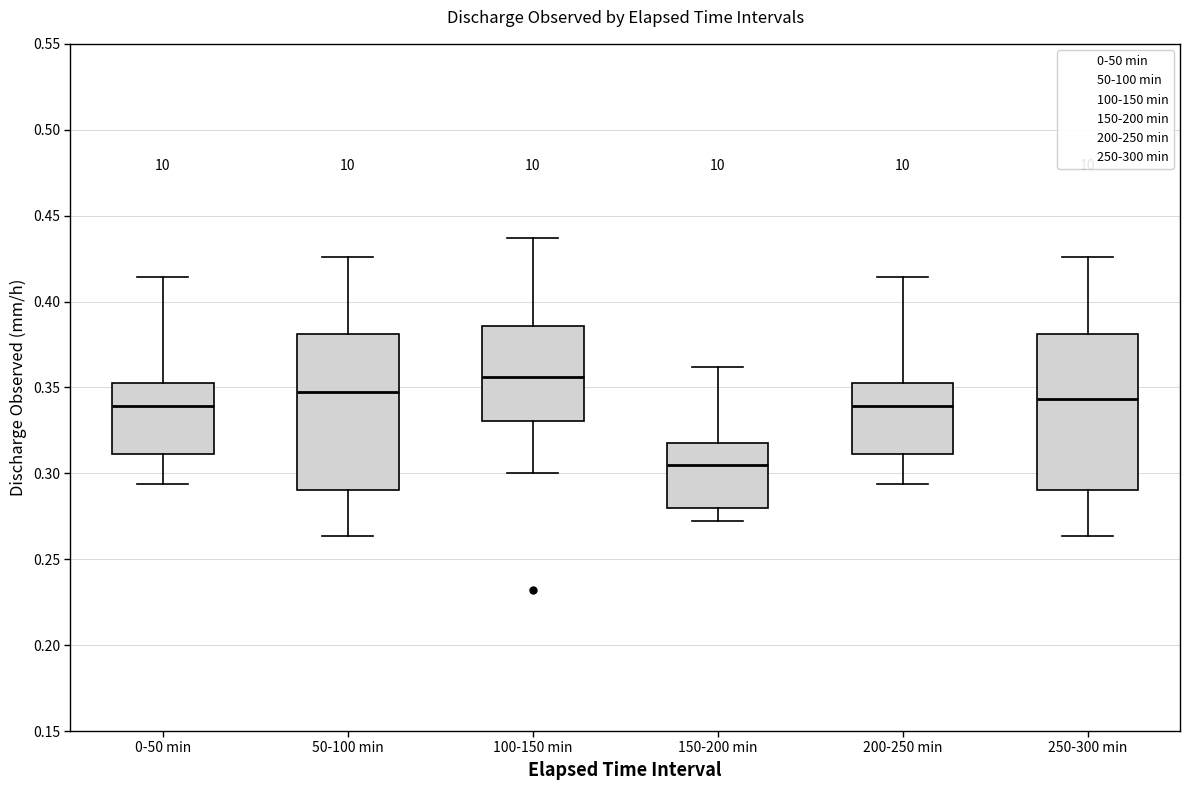

Where does the upper whisker of the box for 0-50 min end on the y-axis? The values are not printed on the chart, so give them approximately, as read against the axis.

0.415